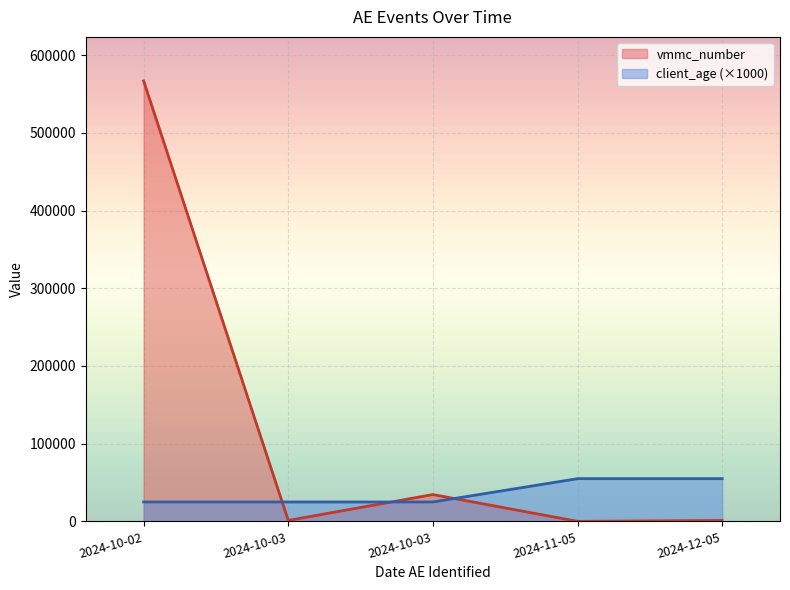

Reading left to right, extract all data points from this chart.

vmmc_number: 566777	1233	34565	56	1234
client_age: 25000	25000	25000	55000	55000